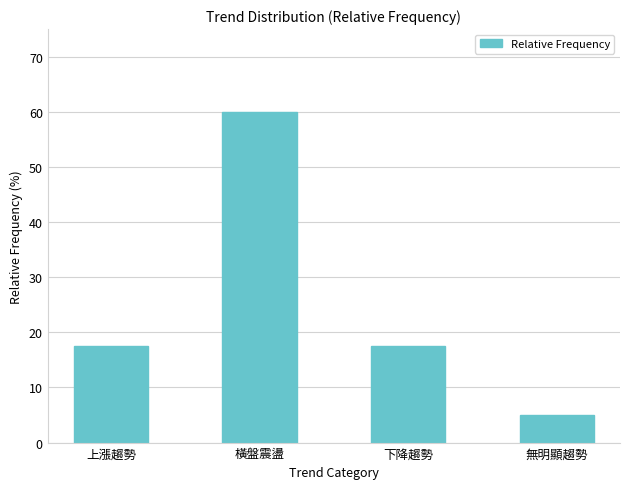

Reading left to right, list all the values displayed in this chart.

17.5	60.0	17.5	5.0